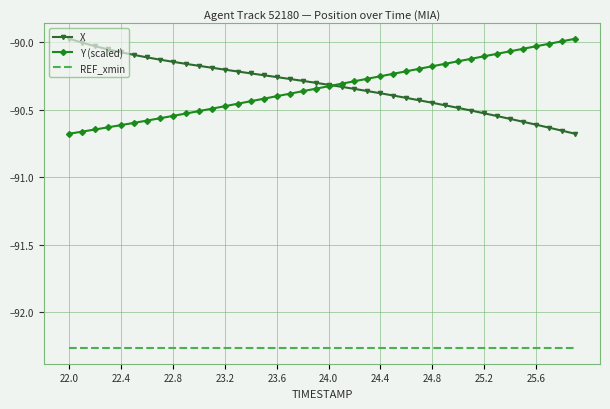

True or false: REF_xmin and X intersect in this chart.

False